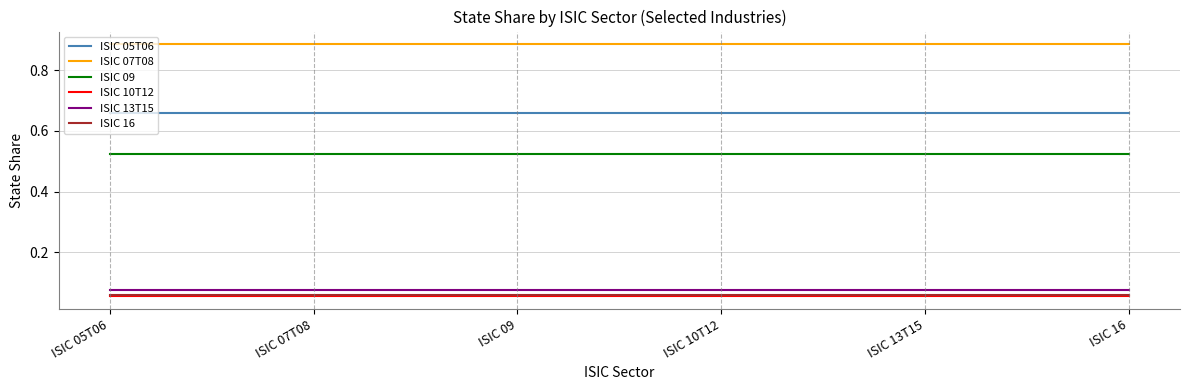

What are all the series names shown in the legend?

ISIC 05T06, ISIC 07T08, ISIC 09, ISIC 10T12, ISIC 13T15, ISIC 16